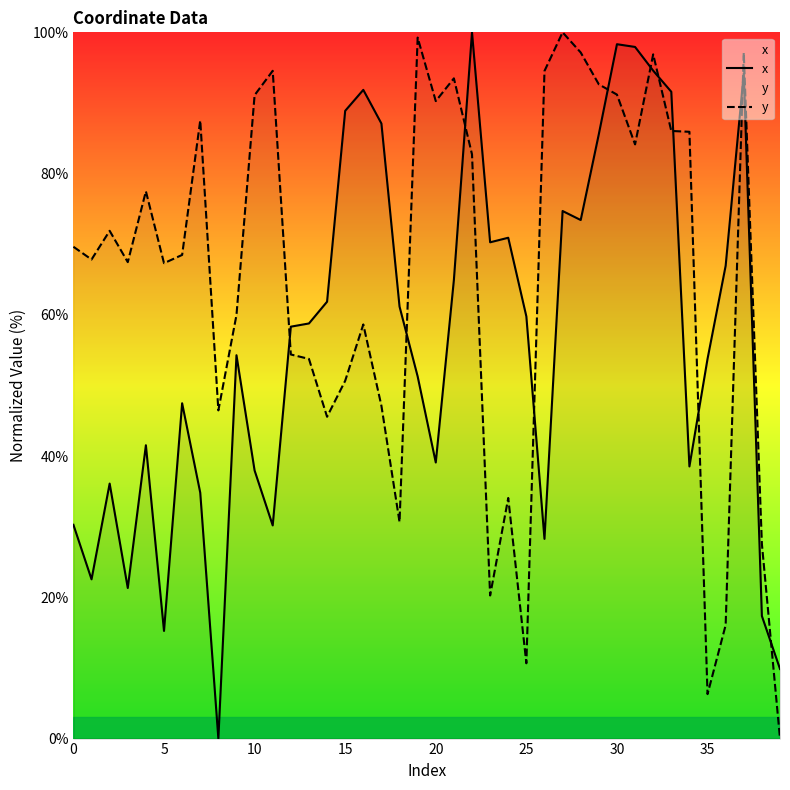

How many lines are shown in the chart?

2